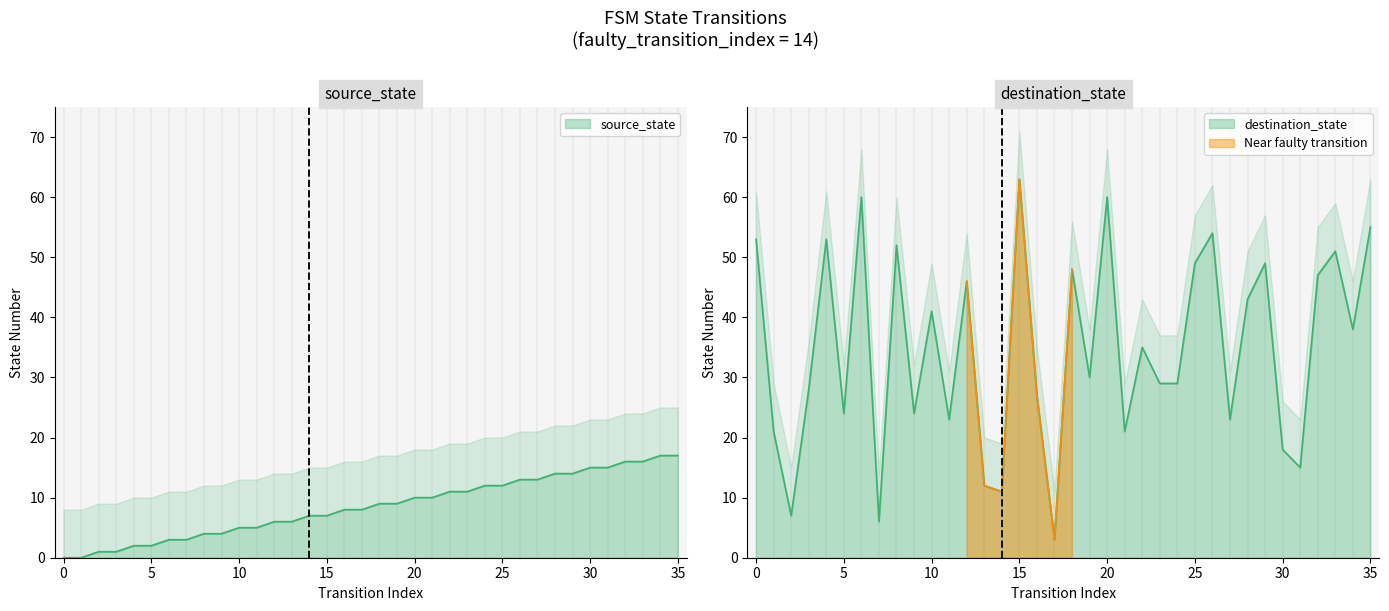

Count the number of categories in the chart.

36